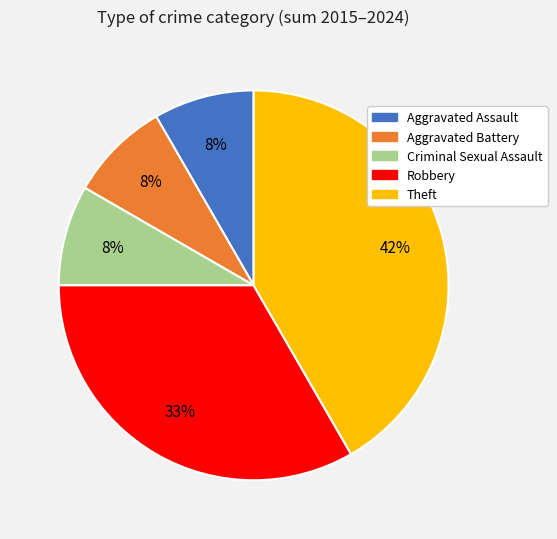

Do Criminal Sexual Assault and Robbery together represent more than half of the pie?

No